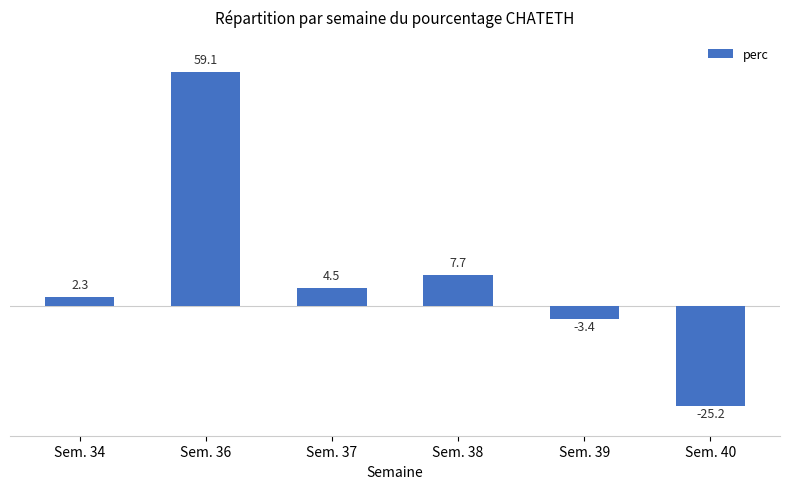

What is the minimum value shown in the chart?

-25.2